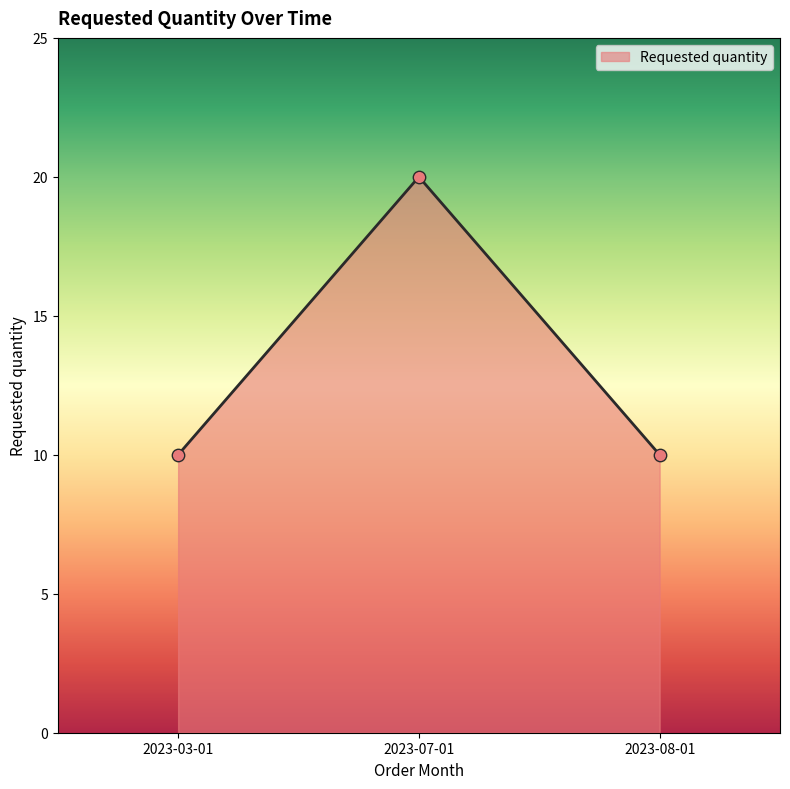

What is the ratio of the value at 2023-08-01 to the value at 2023-07-01?

0.5